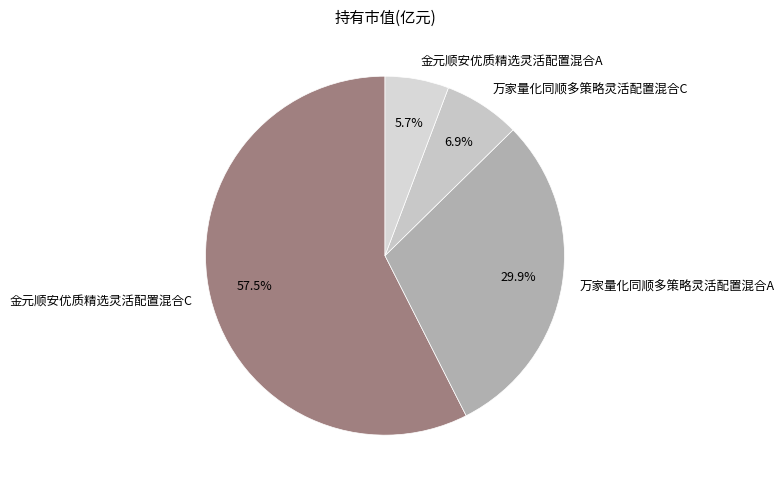

True or false: 金元顺安优质精选灵活配置混合C accounts for 72% of the total.

False